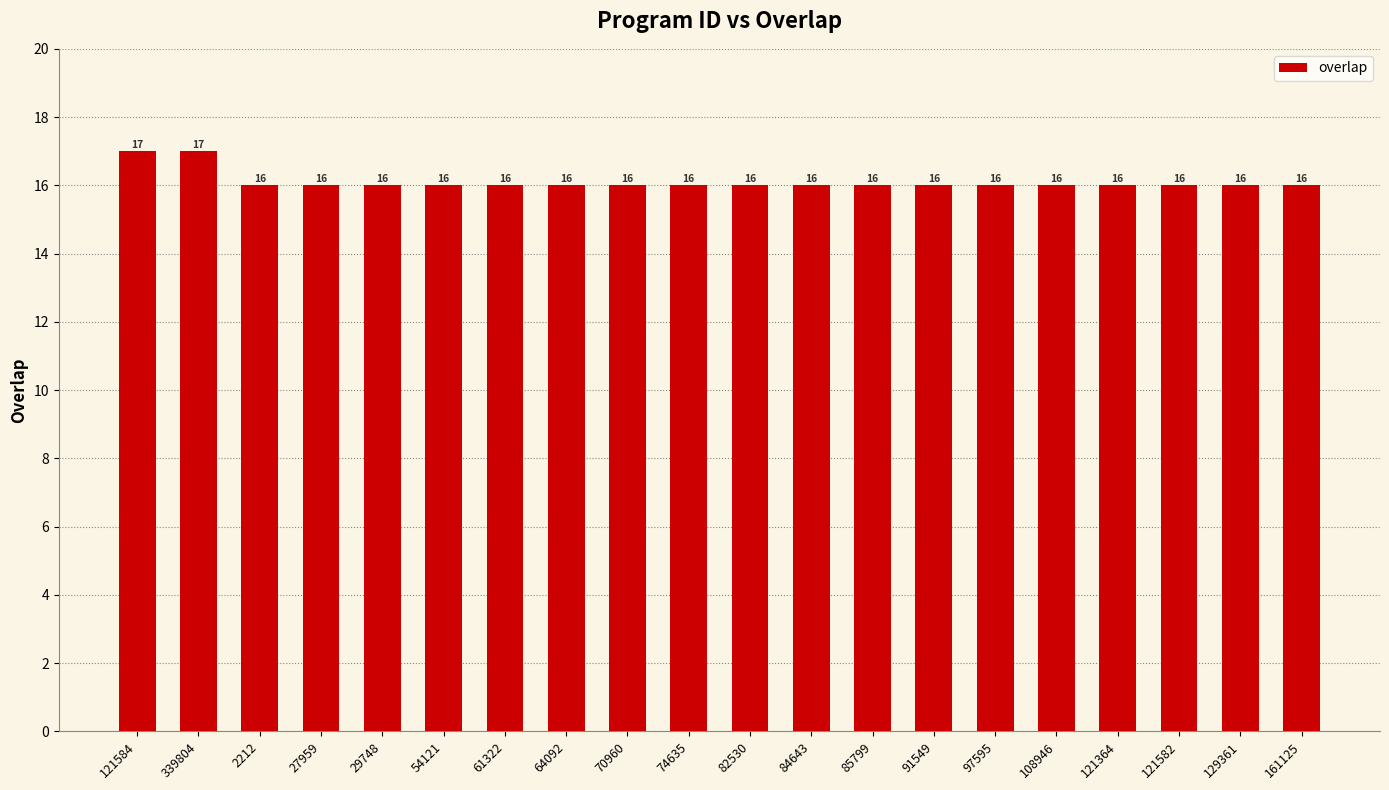

How many distinct data groups are displayed?

1